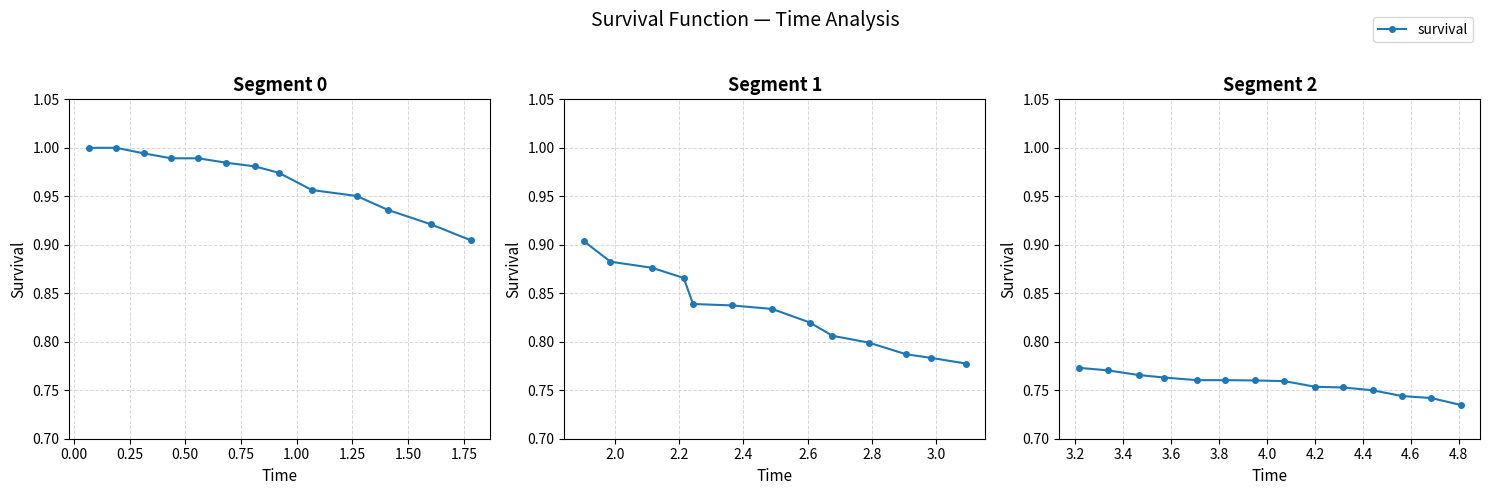

Is this an area chart (filled region under the line)?

No